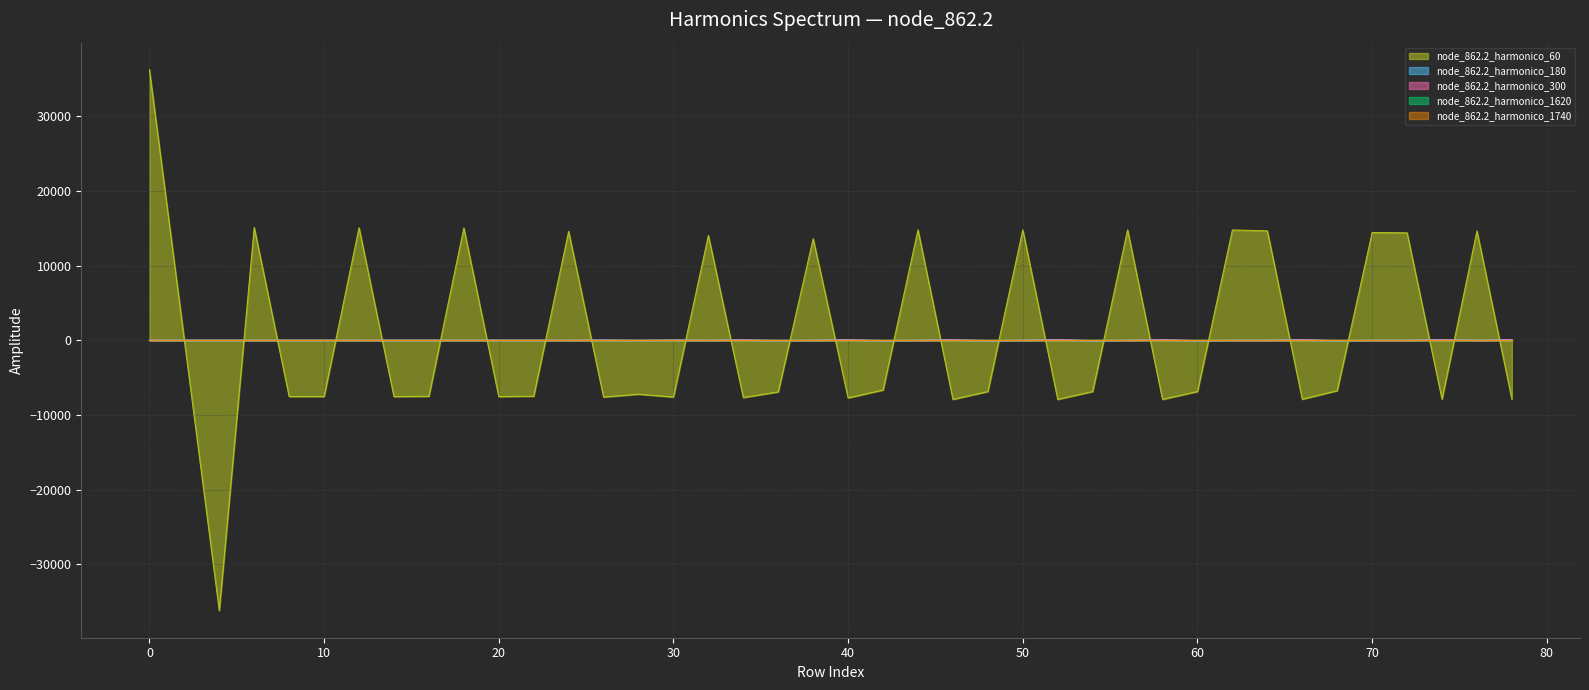

What is the difference between the second highest and second lowest values in the node_862.2_harmonico_180 series?

161.5